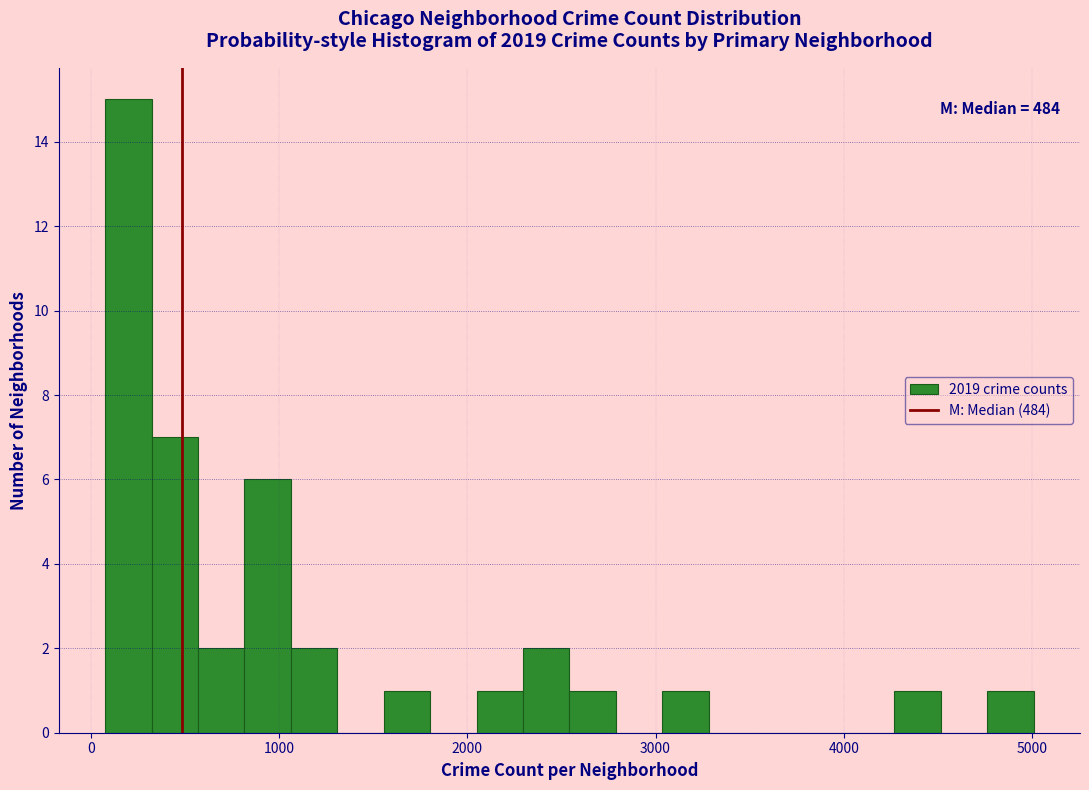

Read against the x-axis, roughly where is the centre of the tallest bar?

200